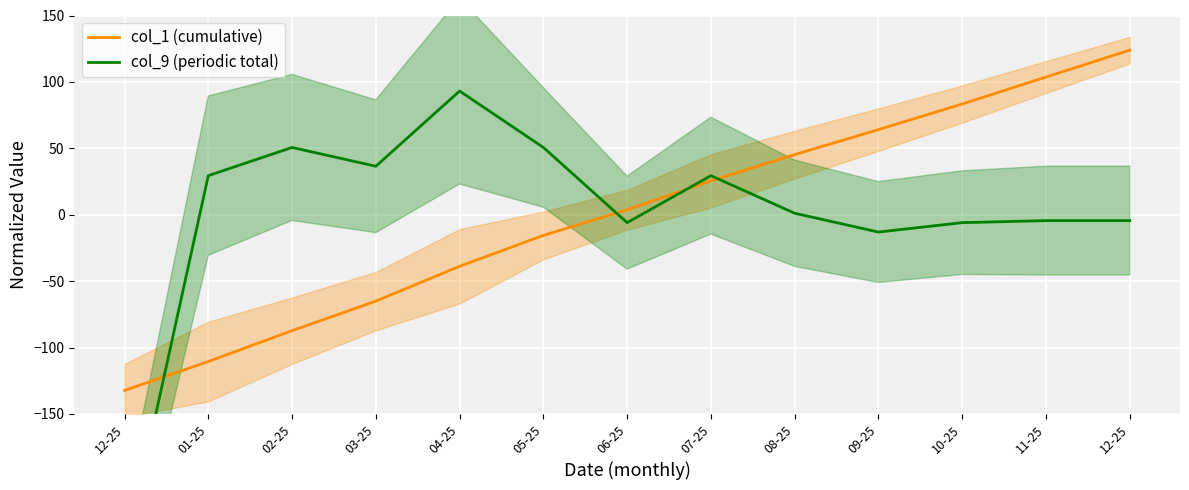

What is the label of the 11th point from the left?

10-25